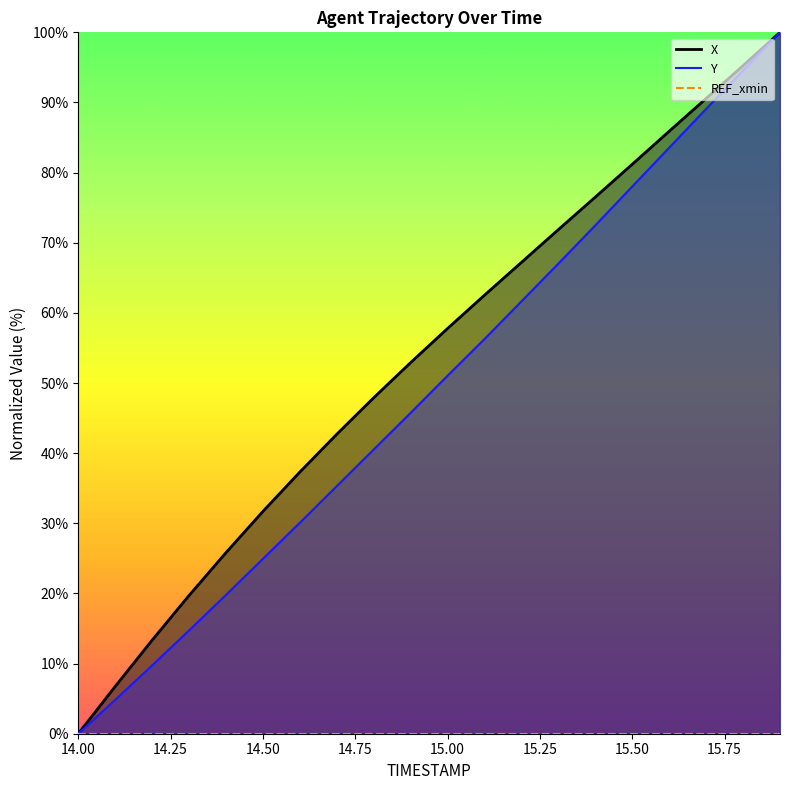

What is the highest value of the Y series?

100.0